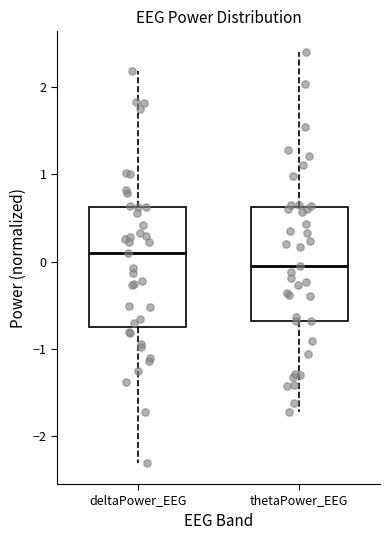

Reading left to right, read every box against the y-axis: the position of its median line, the range the box covers, and the ends of its whiskers. The values are not printed on the chart, so give them approximately, as read against the axis.

deltaPower_EEG: median 0.1, box -0.8 to 0.6, whiskers -2.3 to 2.2
thetaPower_EEG: median -0.1, box -0.7 to 0.6, whiskers -1.7 to 2.4